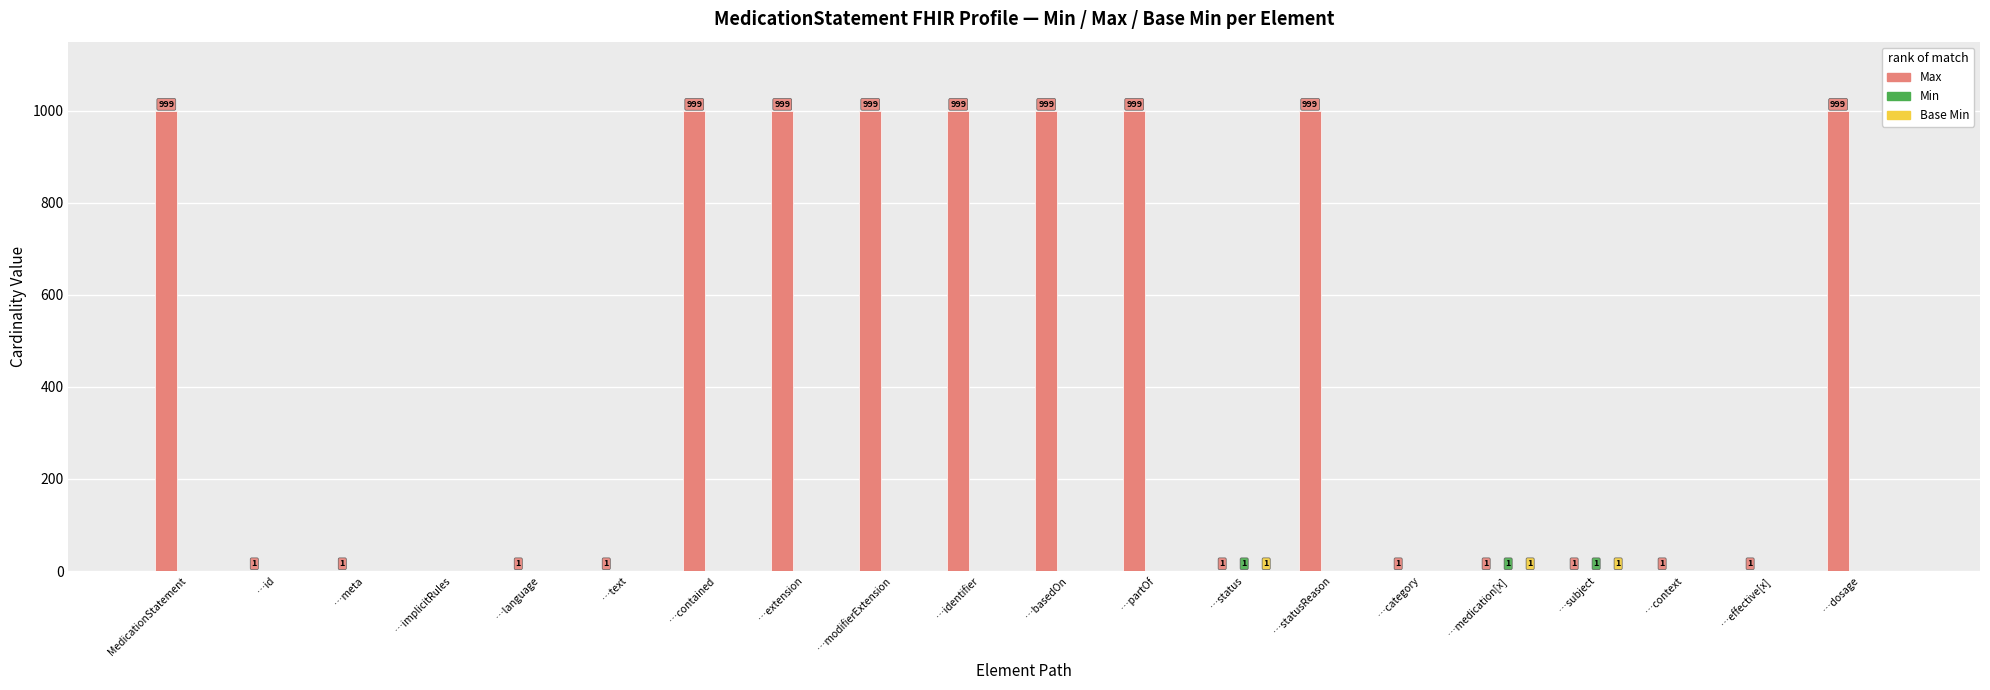

Which series changed the most between …basedOn and …status?

Max